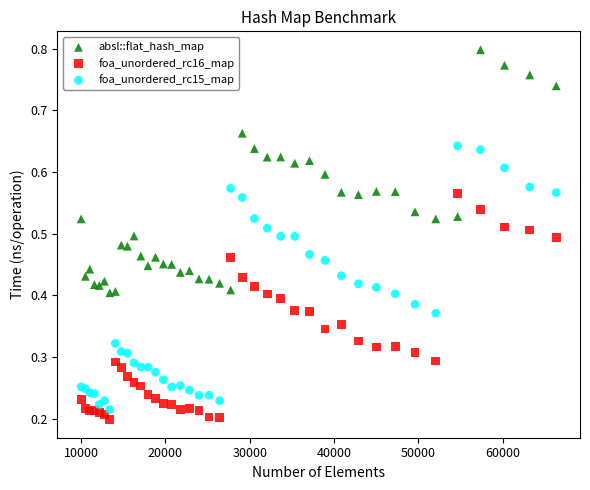

Which series reaches the maximum Y coordinate?

absl::flat_hash_map